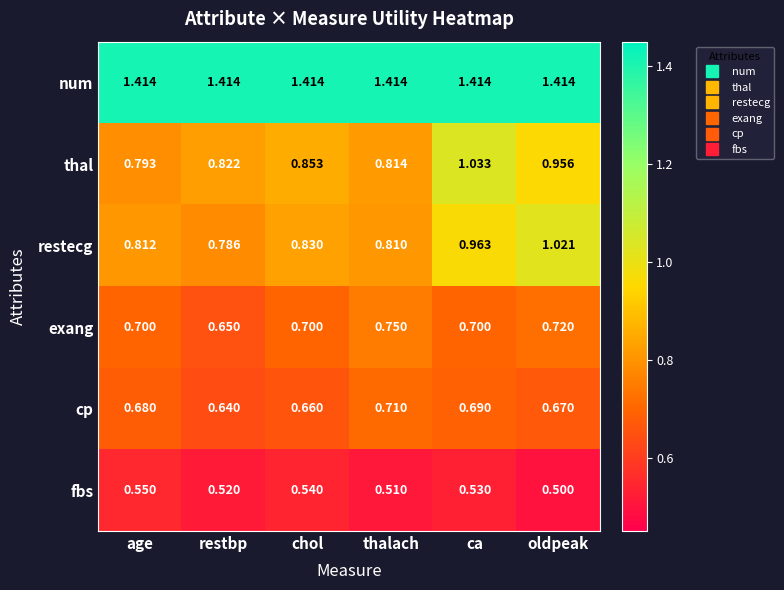

At which category is the sum across all series the highest?

ca